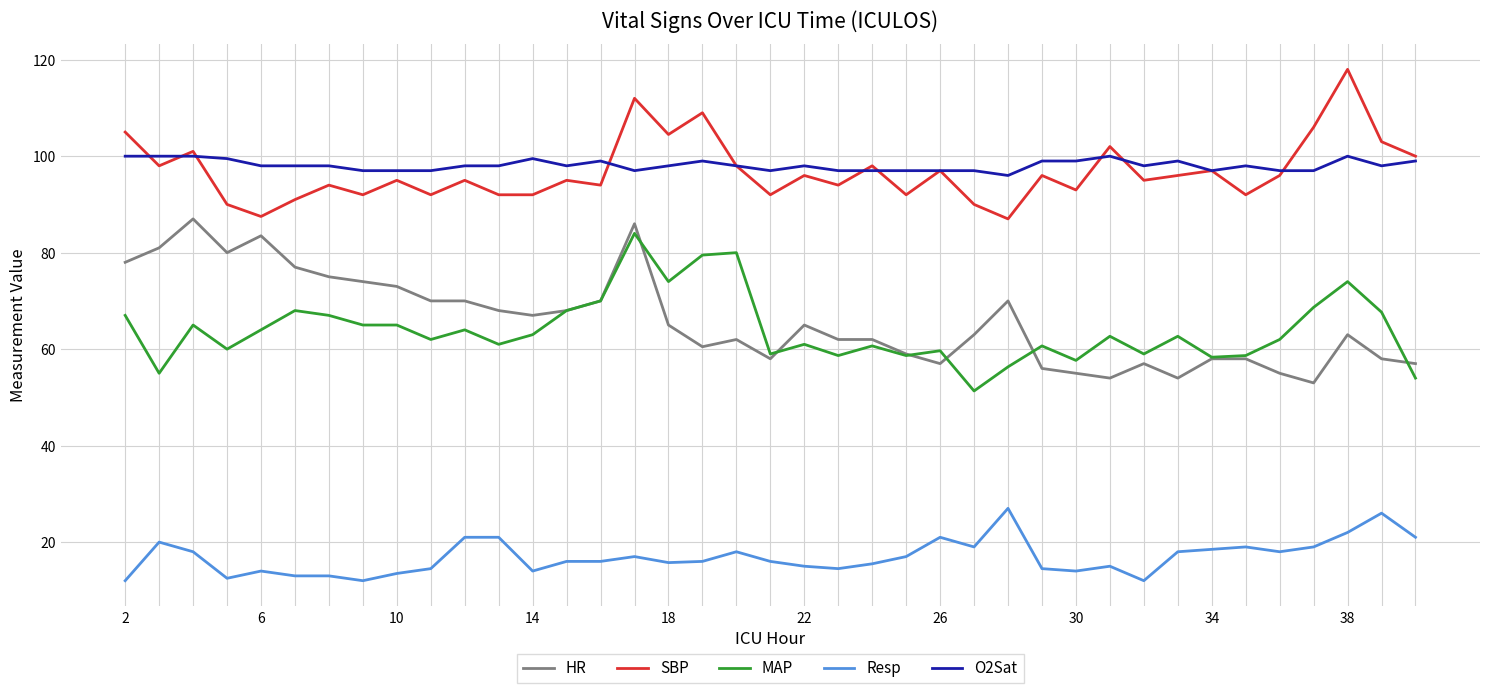

What is the sum of all SBP values?

3777.0